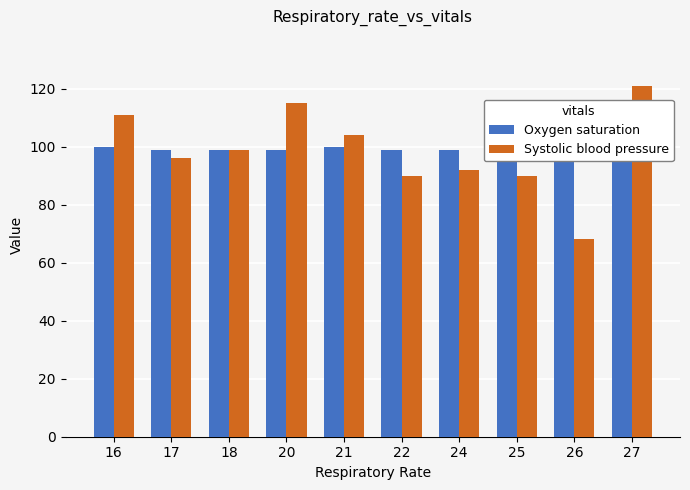

What is the value of the Systolic blood pressure bar at the 2nd from the left?

96